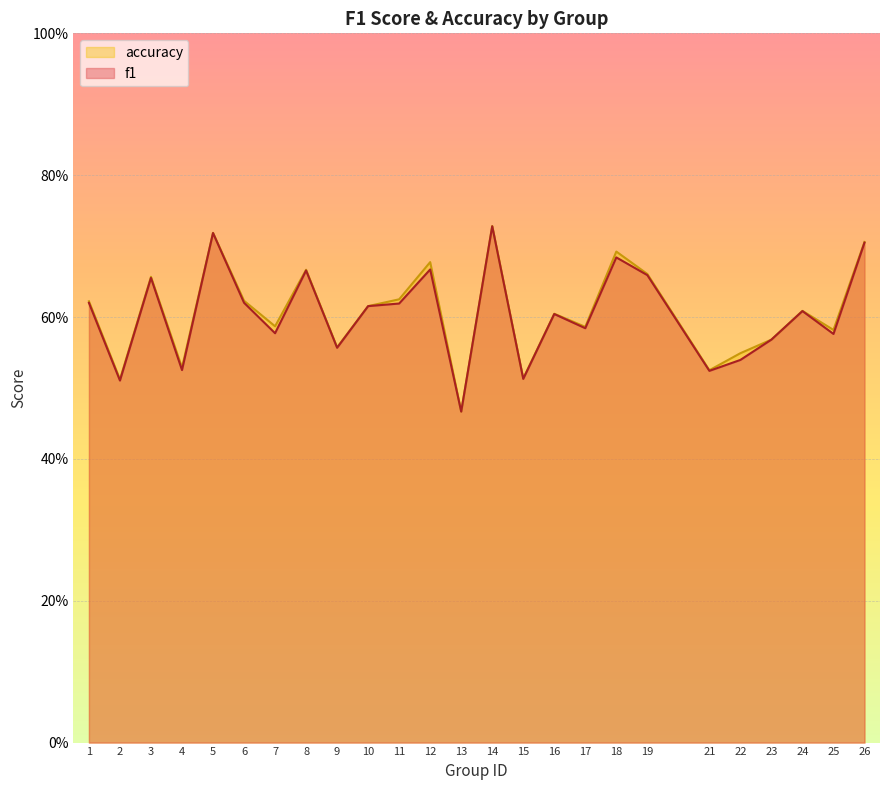

Is the value of f1 at 22 greater than the value of accuracy at 11?

No